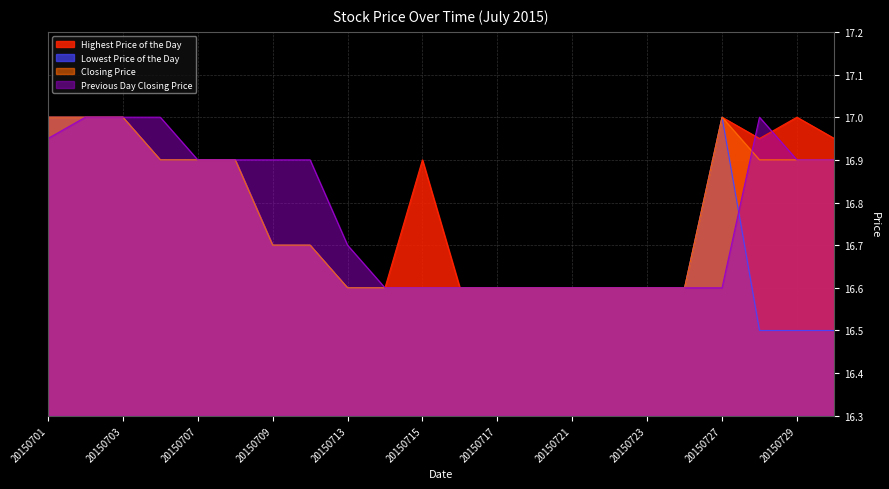

Does the chart have visible grid lines?

Yes